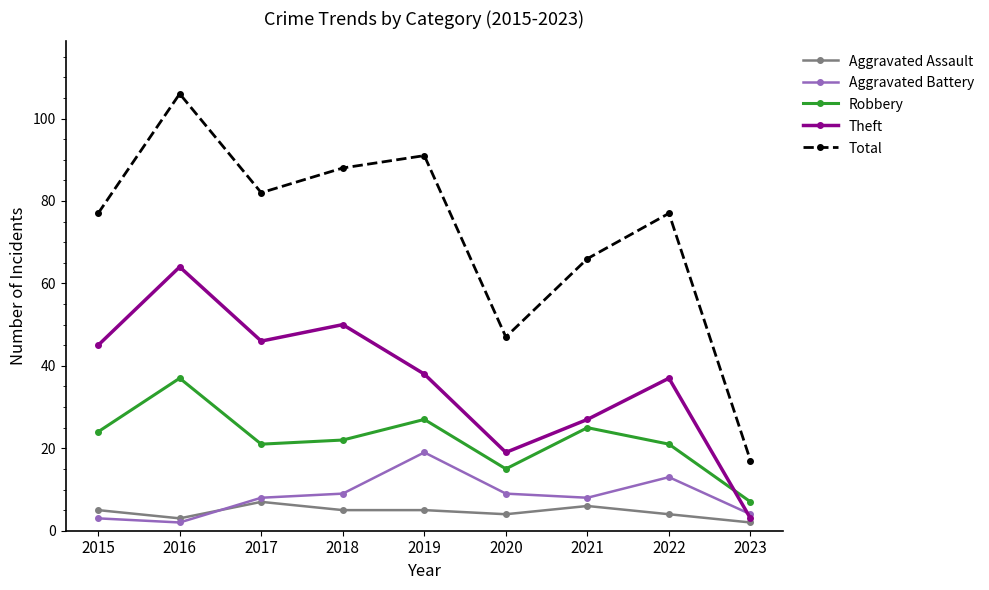

What is the approximate value of Total at 2021?

66